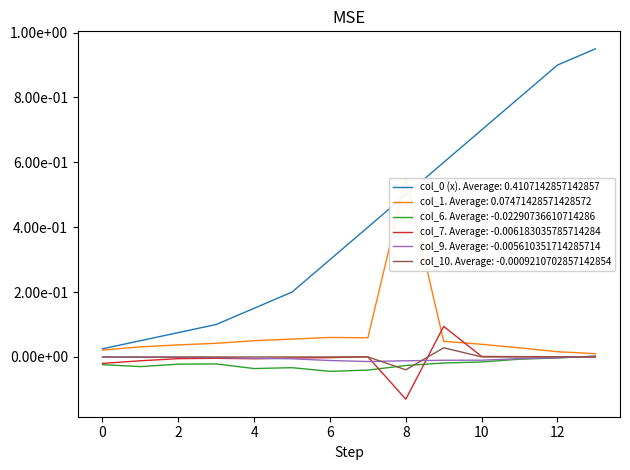

What position from the left is 0.05?

2